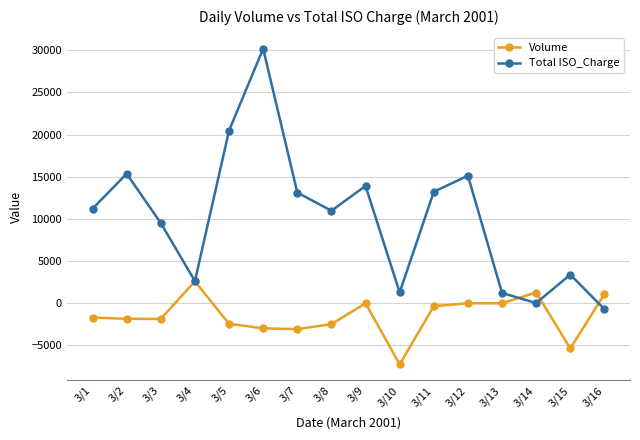

True or false: Volume has more than 1 points higher than both neighbors.

True